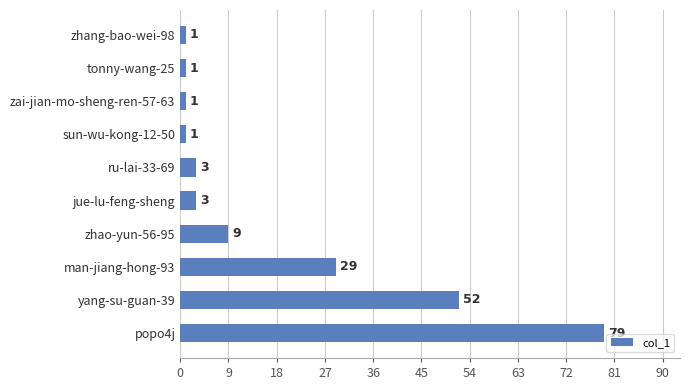

What value does the data have at man-jiang-hong-93, to the nearest 5?

30